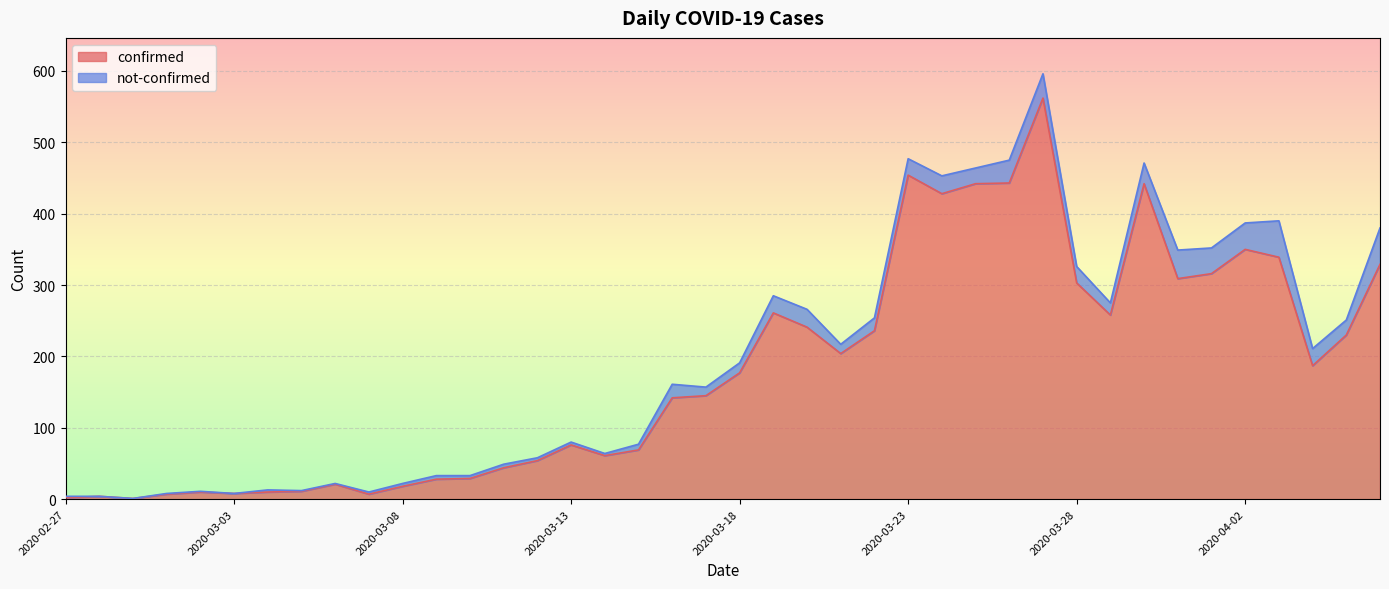

How many points are lower than both their immediate neighbors (excluding endpoints)?

9